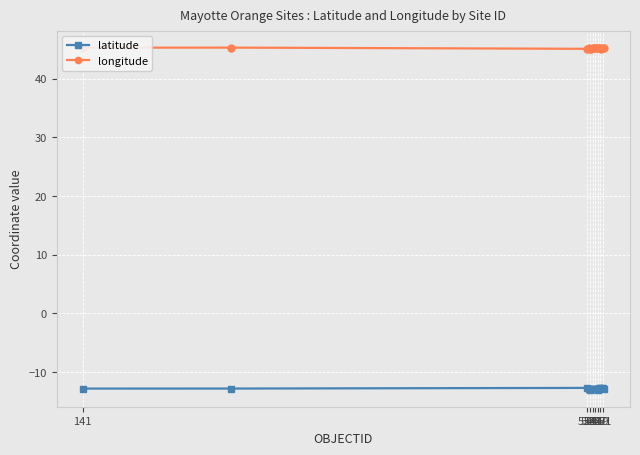

Which series has the largest range (max minus min)?

latitude